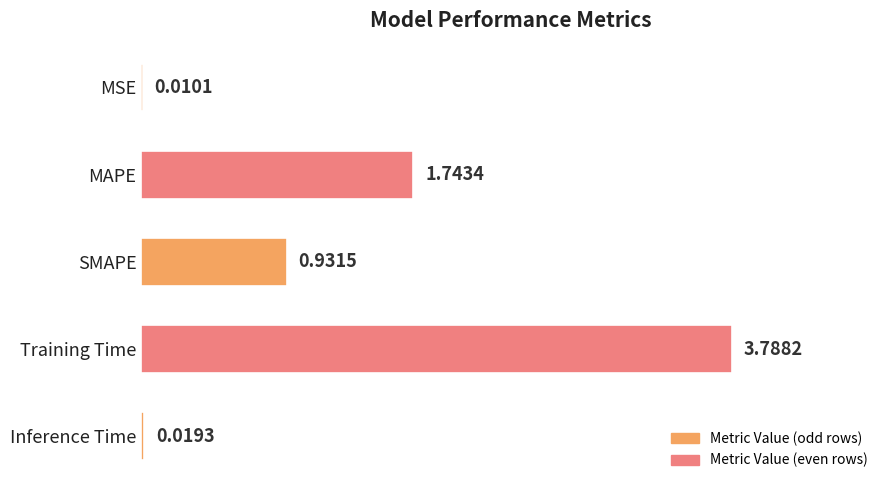

At which category does the chart reach its peak across all series?

Training Time